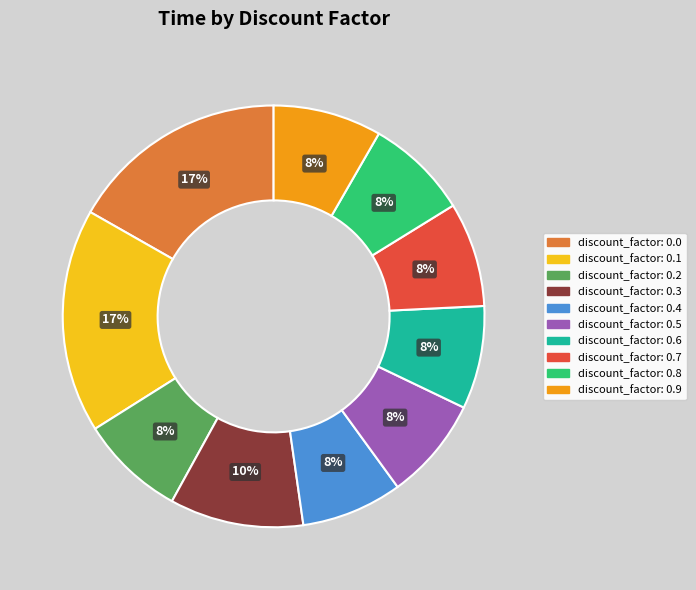

What percentage is the discount_factor: 0.2 slice, to the nearest percent?

8%